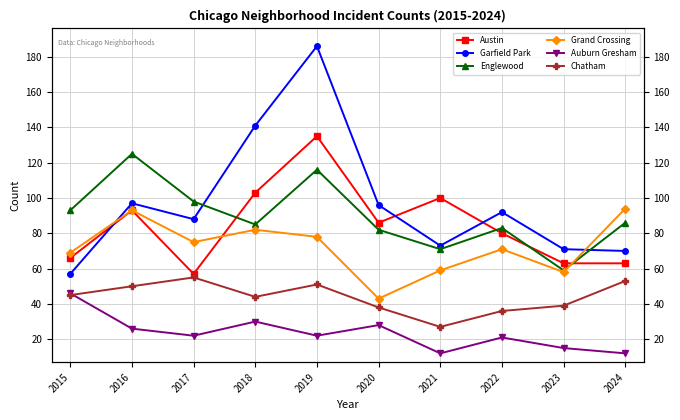

Does the chart display data point markers on the line(s)?

Yes